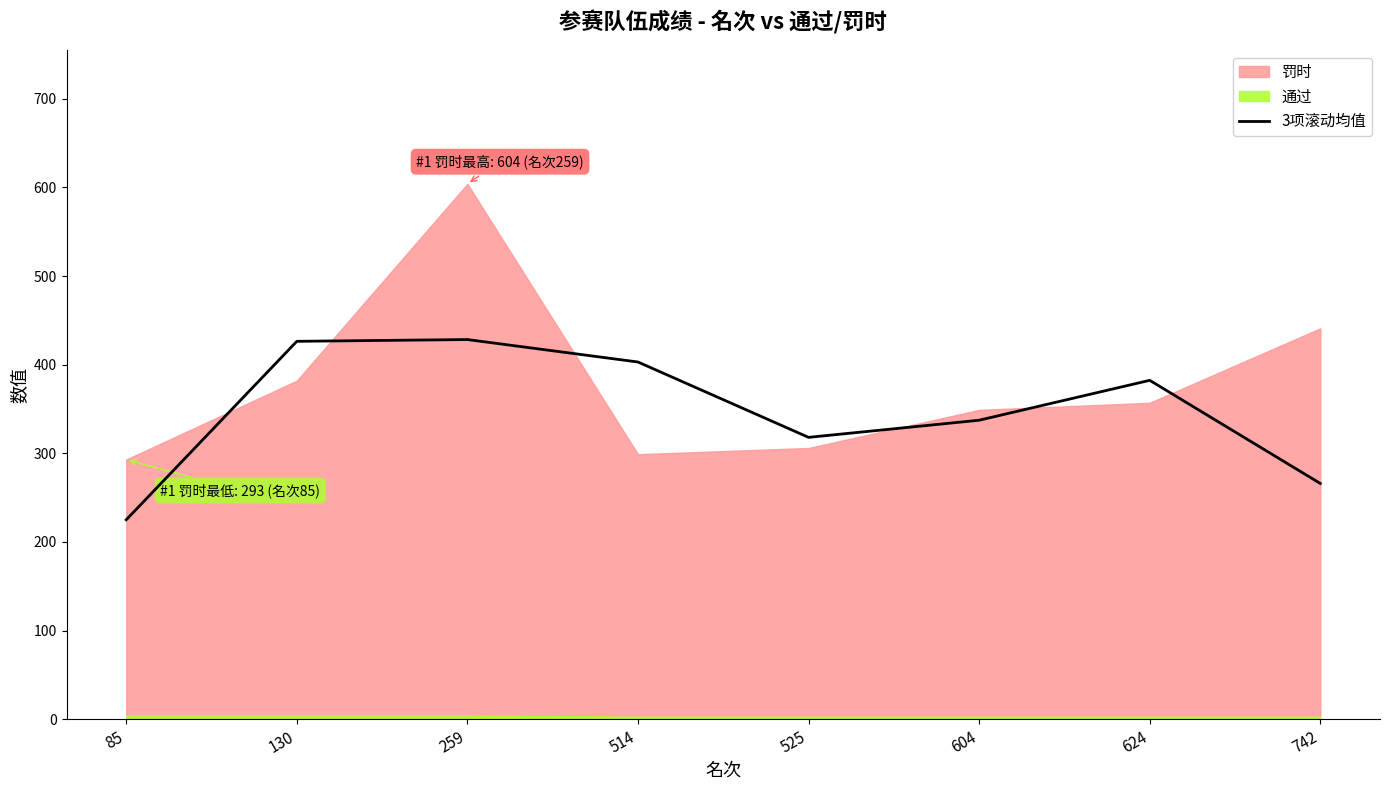

The chart shows a value of 160.9 at 624. True or false?

False